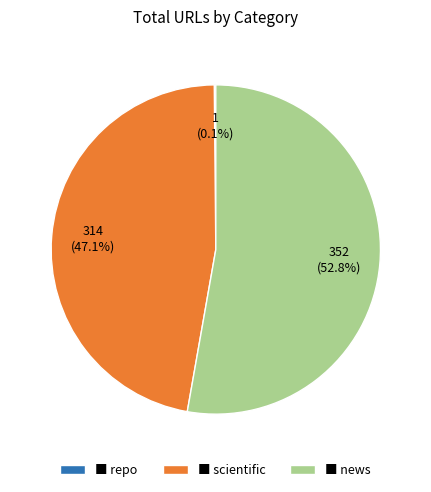

What portion of the pie excludes ■ news?

47.2%